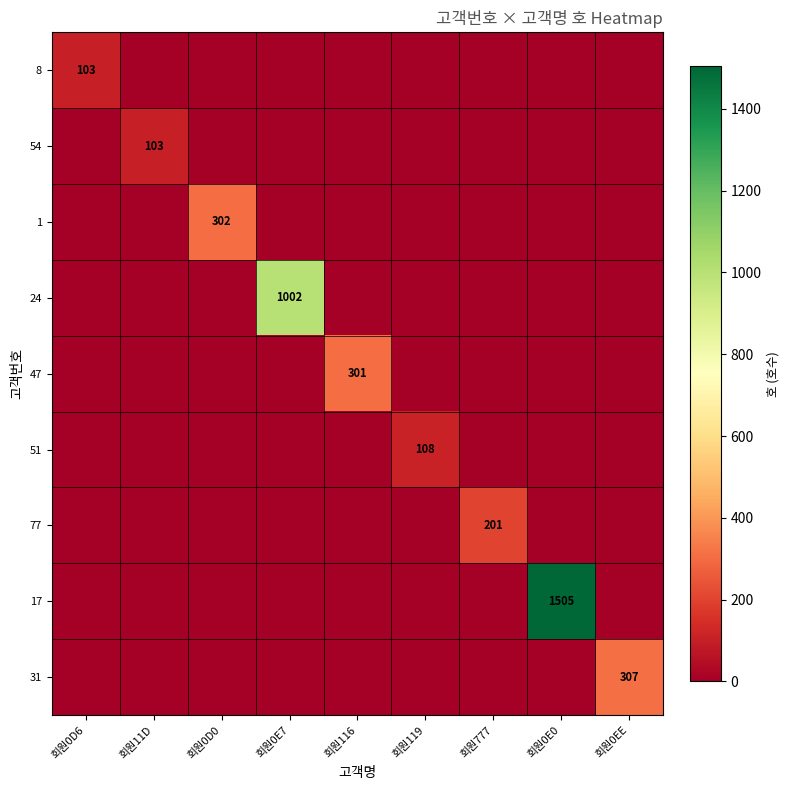

Is it true that 47 equals 451 at 회원116?

False